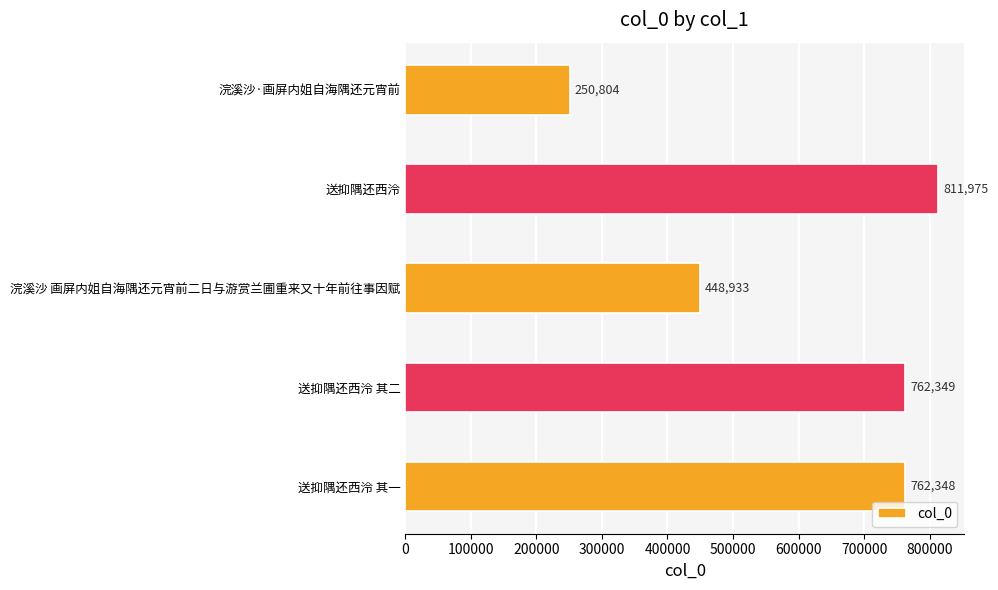

Which has a higher value, 送抑隅还西泠 or 浣溪沙·画屏内姐自海隅还元宵前?

送抑隅还西泠